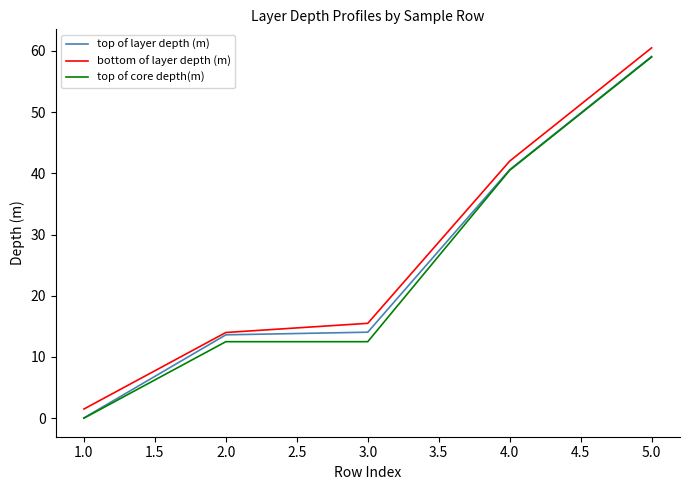

How many lines are shown in the chart?

3